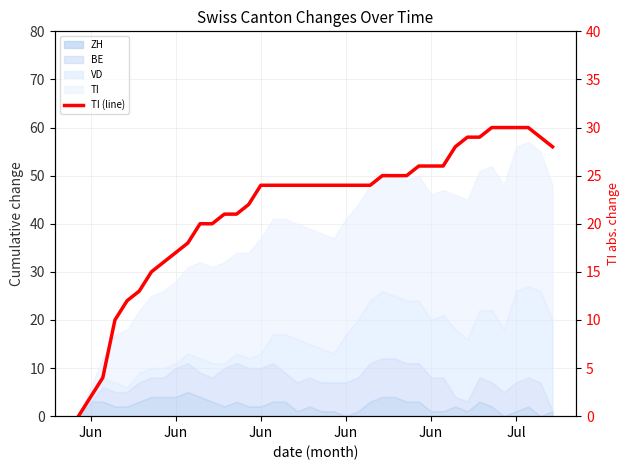

True or false: there are more than 2 points higher than both neighbors.

False